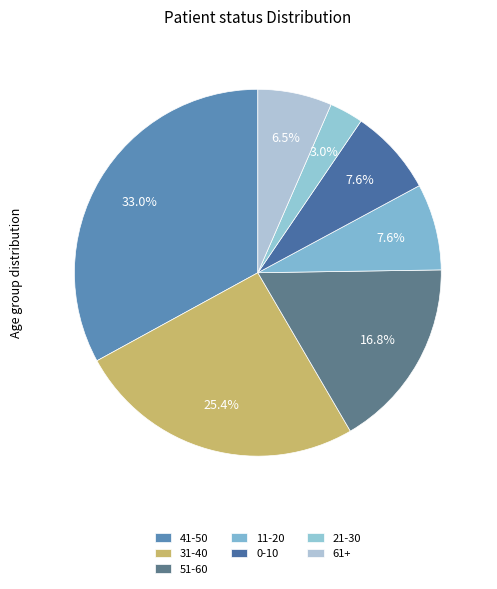

Which slice is the largest?

41-50